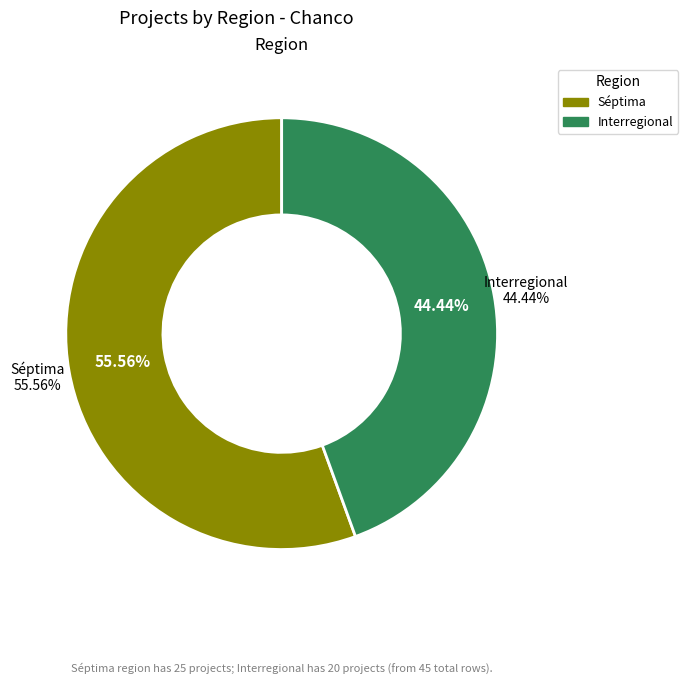

How much of the chart is everything except Séptima?

44.4%